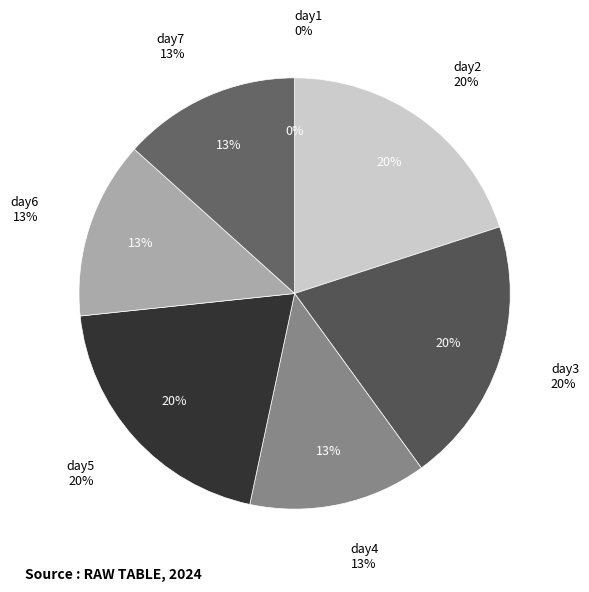

What is the largest slice in the pie chart?

day2